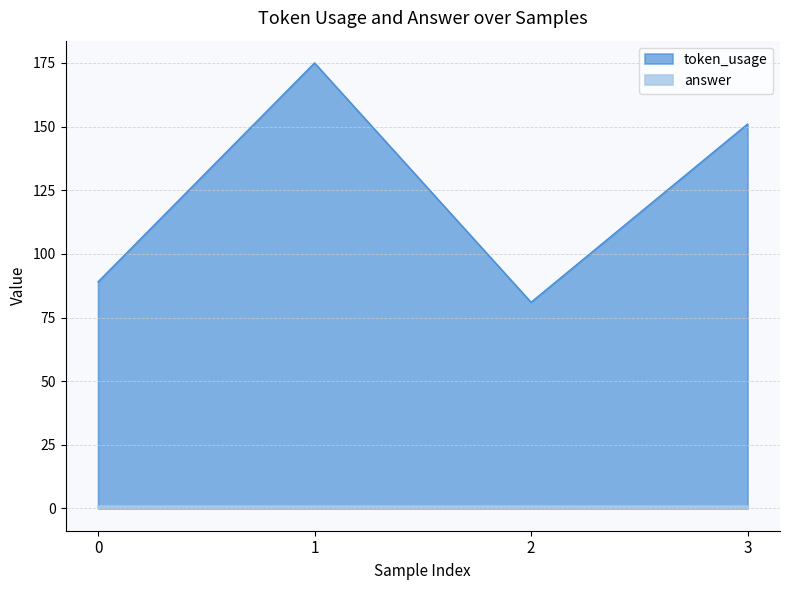

Rank the categories by value from highest to lowest.

1, 3, 0, 2